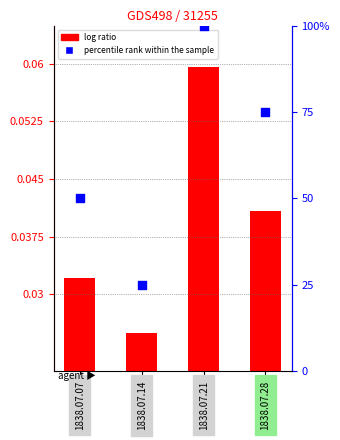

Which series contains the highest Y value?

percentile rank within the sample